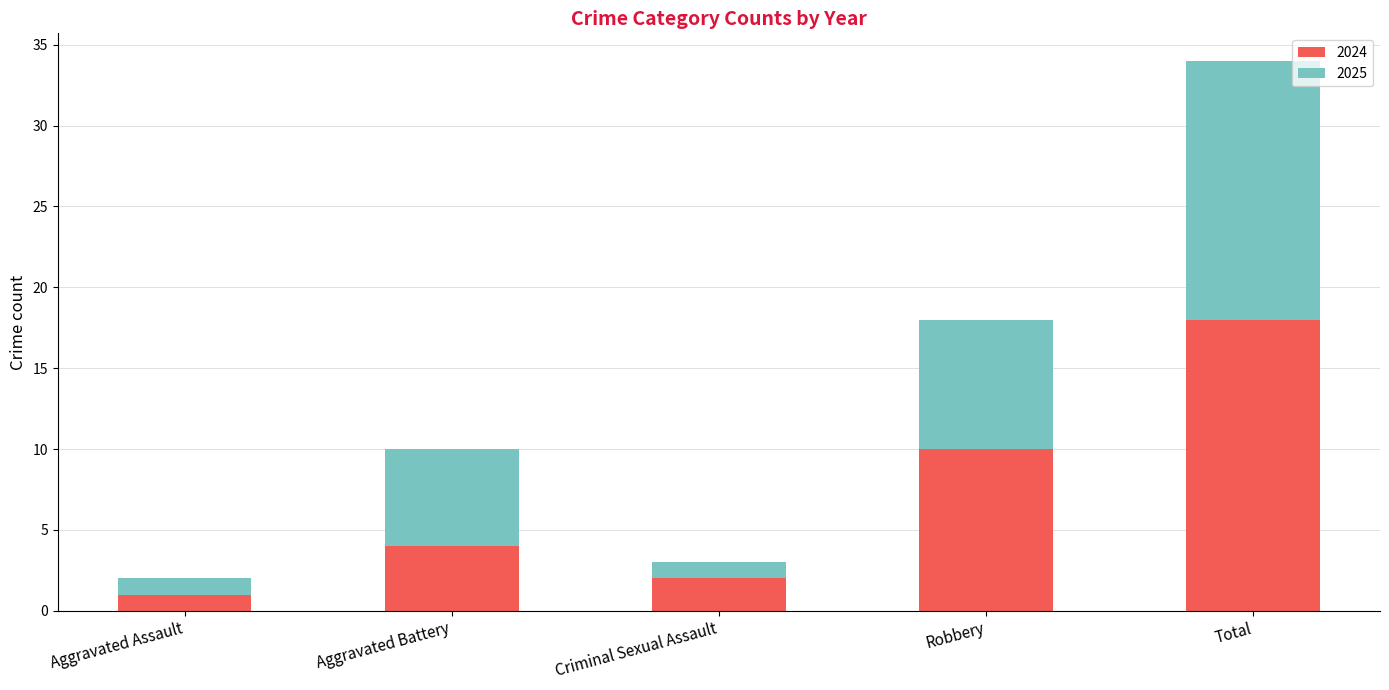

Are the bars grouped side by side (vs. stacked)?

No